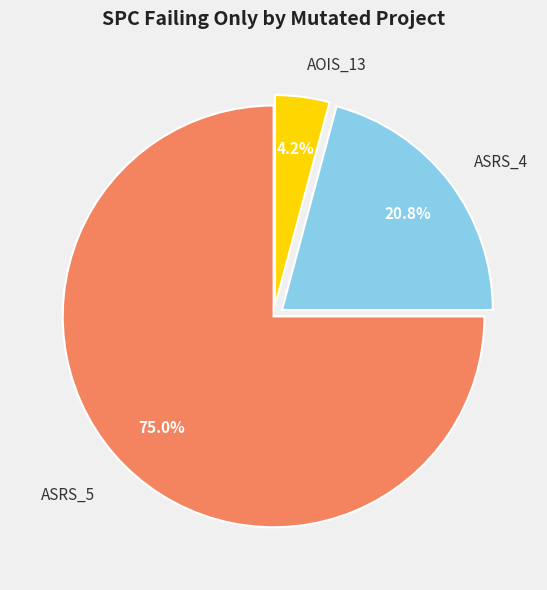

Combined, what portion of the pie is ASRS_5 and ASRS_4?

95.8%